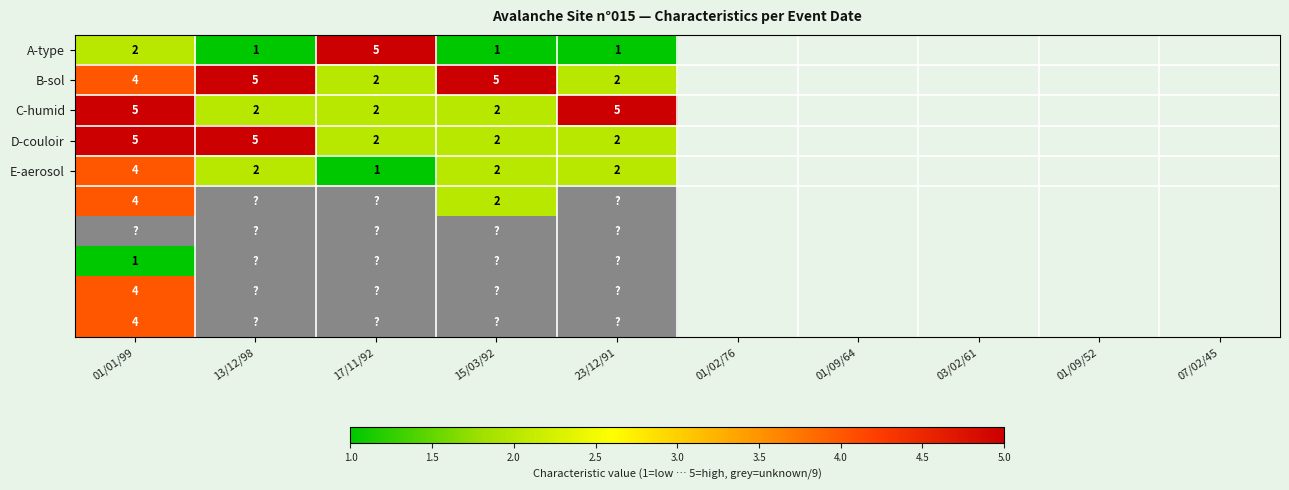

At which label does A-type reach its peak?

17/11/92